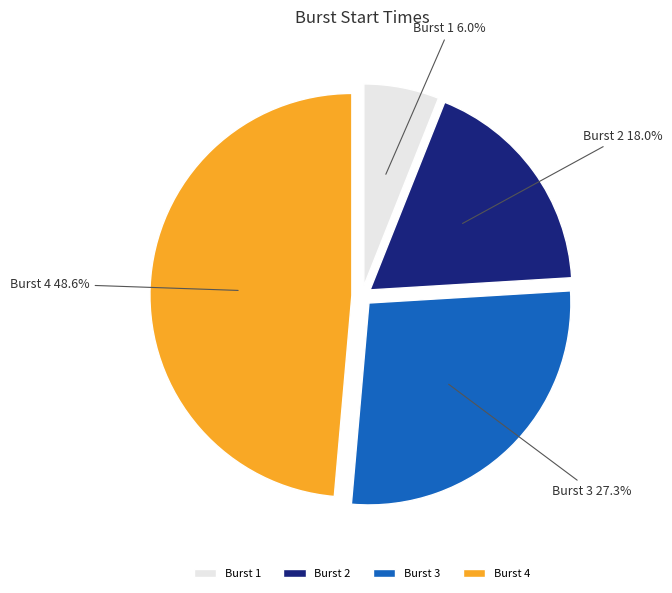

True or false: Burst 3 accounts for 34% of the total.

False